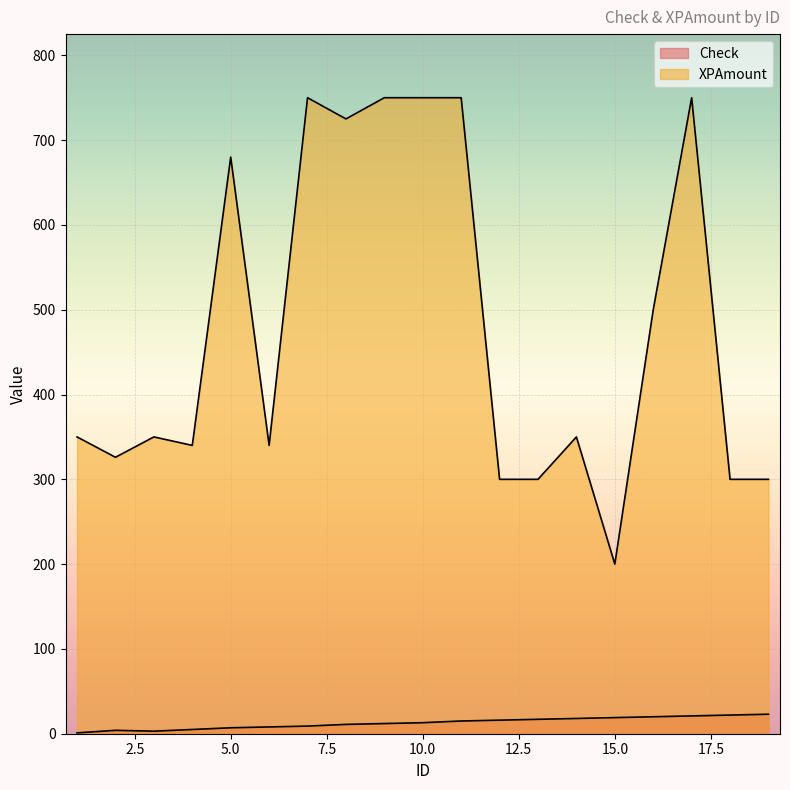

Which category has the lowest value across all series?

1